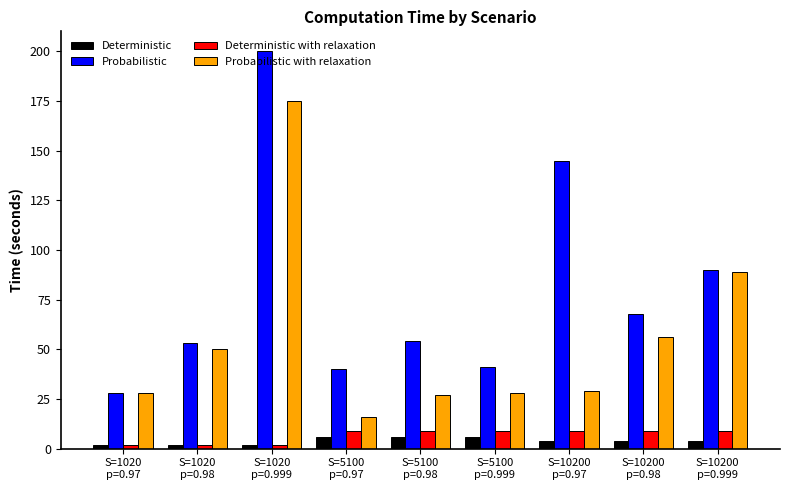

Is it true that Deterministic equals 2 at S=1020
p=0.999?

True